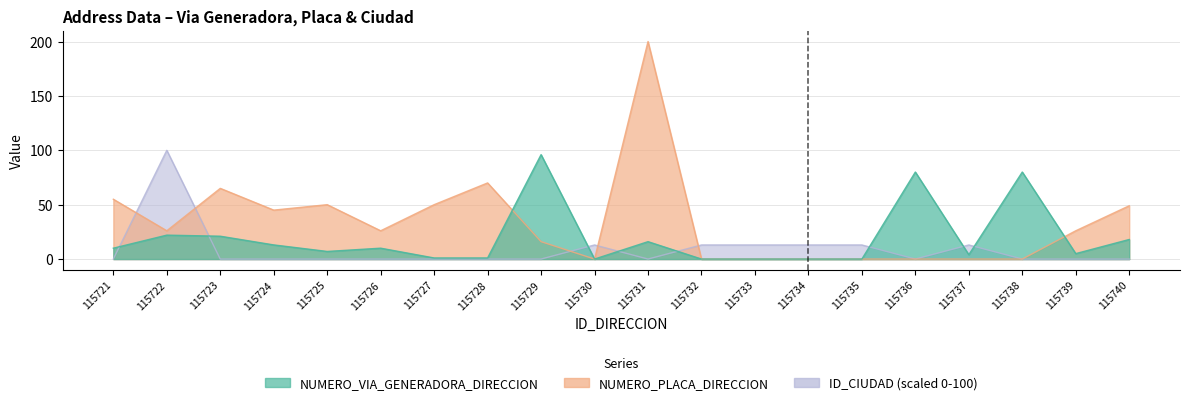

Which series has the widest spread of values?

NUMERO_PLACA_DIRECCION